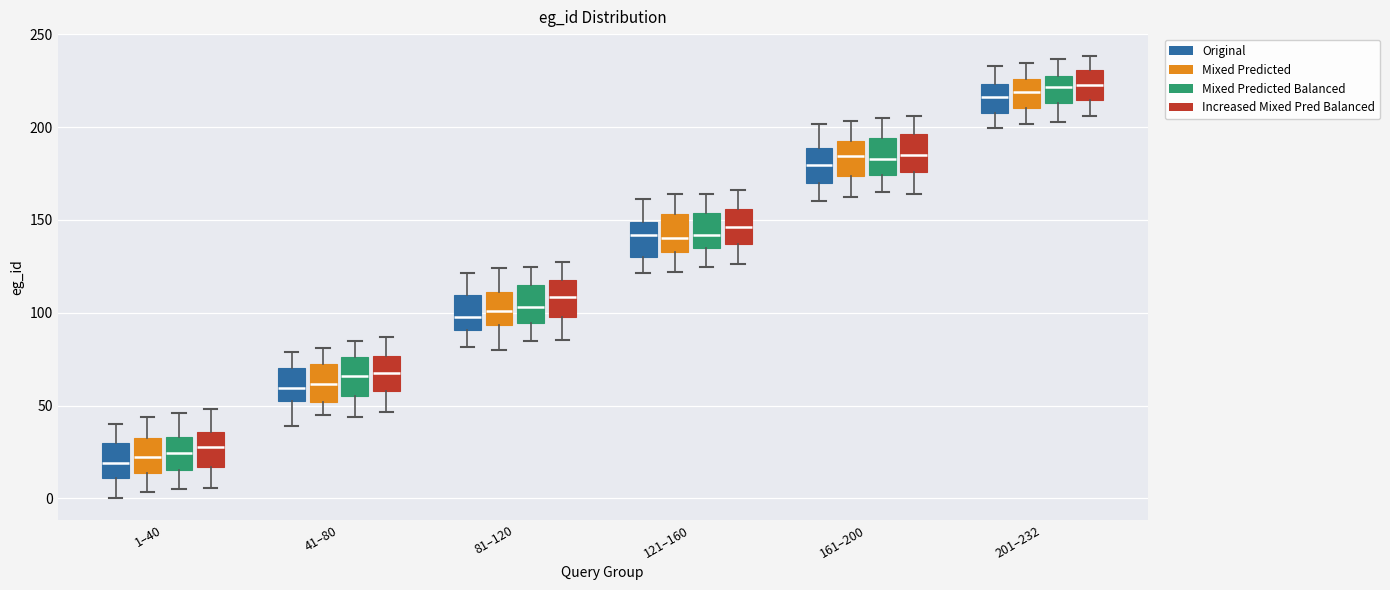

Reading left to right, read every box against the y-axis: the position of its median line, the range the box covers, and the ends of its whiskers. The values are not printed on the chart, so give them approximately, as read against the axis.

1–40 (Original): median 20, box 10 to 30, whiskers 0 to 40
1–40 (Mixed Predicted): median 25, box 15 to 30, whiskers 5 to 45
1–40 (Mixed Predicted Balanced): median 25, box 15 to 35, whiskers 5 to 45
1–40 (Increased Mixed Pred Balanced): median 30, box 15 to 35, whiskers 5 to 50
41–80 (Original): median 60, box 55 to 70, whiskers 40 to 80
41–80 (Mixed Predicted): median 60, box 50 to 70, whiskers 45 to 80
41–80 (Mixed Predicted Balanced): median 65, box 55 to 75, whiskers 45 to 85
41–80 (Increased Mixed Pred Balanced): median 70, box 60 to 75, whiskers 45 to 85
81–120 (Original): median 100, box 90 to 110, whiskers 80 to 120
81–120 (Mixed Predicted): median 100, box 95 to 110, whiskers 80 to 125
81–120 (Mixed Predicted Balanced): median 105, box 95 to 115, whiskers 85 to 125
81–120 (Increased Mixed Pred Balanced): median 110, box 95 to 115, whiskers 85 to 125
121–160 (Original): median 140, box 130 to 150, whiskers 120 to 160
121–160 (Mixed Predicted): median 140, box 135 to 155, whiskers 120 to 165
121–160 (Mixed Predicted Balanced): median 140, box 135 to 155, whiskers 125 to 165
121–160 (Increased Mixed Pred Balanced): median 145, box 135 to 155, whiskers 125 to 165
161–200 (Original): median 180, box 170 to 190, whiskers 160 to 200
161–200 (Mixed Predicted): median 185, box 175 to 190, whiskers 160 to 205
161–200 (Mixed Predicted Balanced): median 185, box 175 to 195, whiskers 165 to 205
161–200 (Increased Mixed Pred Balanced): median 185, box 175 to 195, whiskers 165 to 205
201–232 (Original): median 215, box 210 to 225, whiskers 200 to 235
201–232 (Mixed Predicted): median 220, box 210 to 225, whiskers 200 to 235
201–232 (Mixed Predicted Balanced): median 220, box 215 to 230, whiskers 205 to 235
201–232 (Increased Mixed Pred Balanced): median 220, box 215 to 230, whiskers 205 to 240